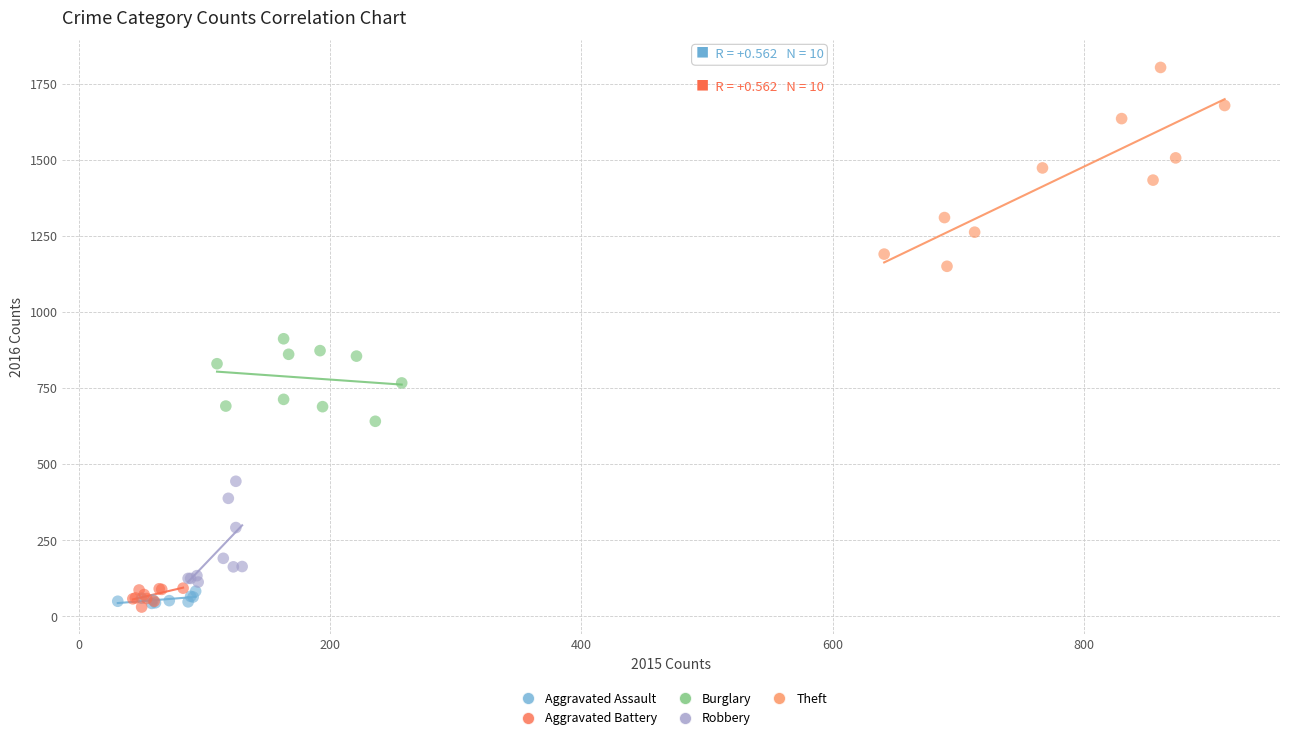

Which series reaches the maximum Y coordinate?

Theft